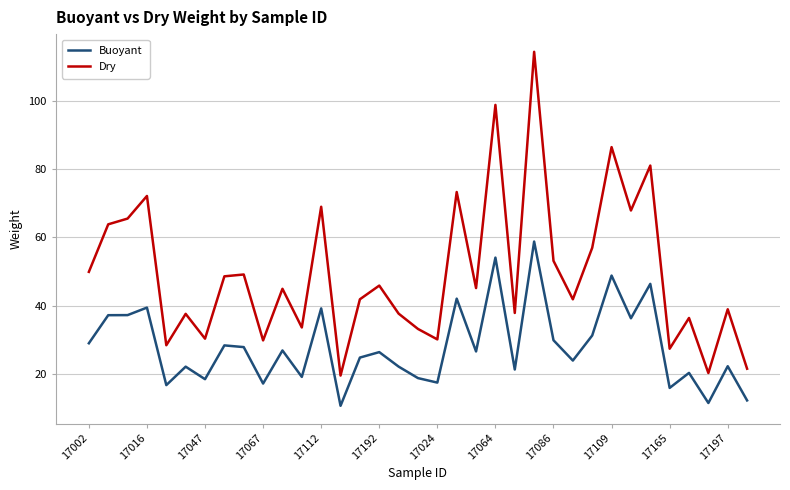

What is the maximum value shown in the chart?

114.5